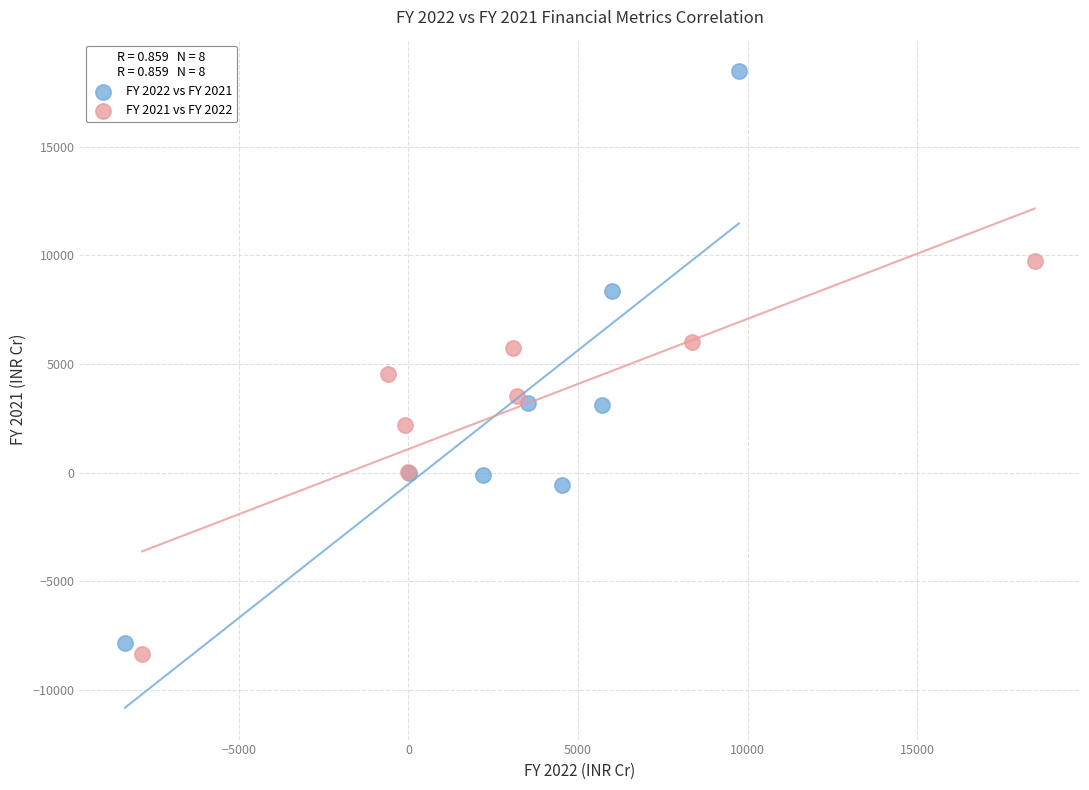

Which series has the widest spread of Y values?

FY 2022 vs FY 2021